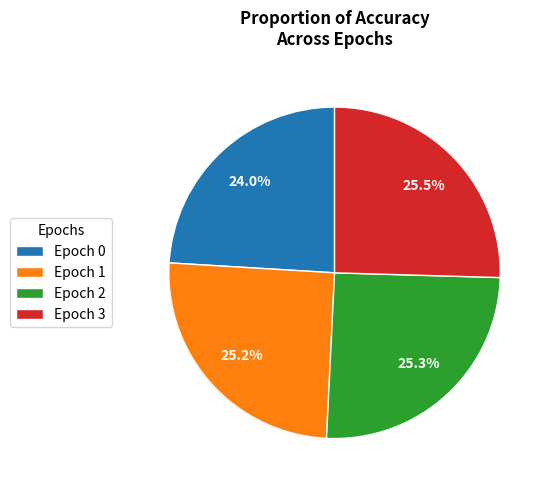

Which category has the smallest portion of the pie?

Epoch 0